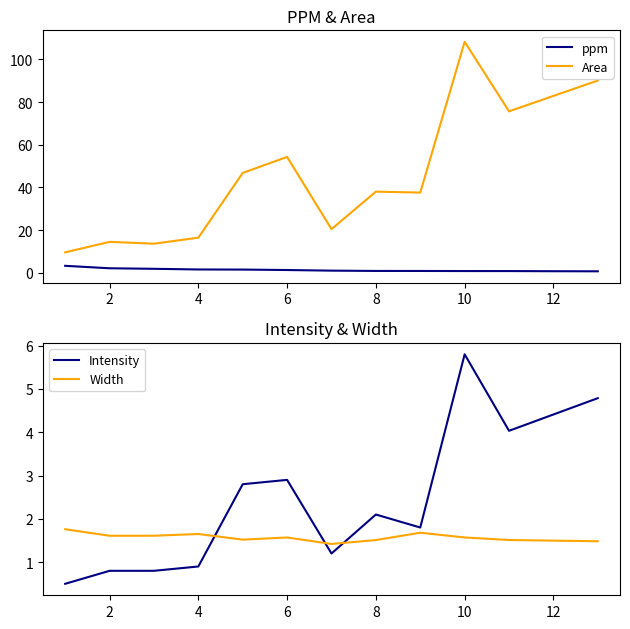

How many lines are shown in the chart?

4